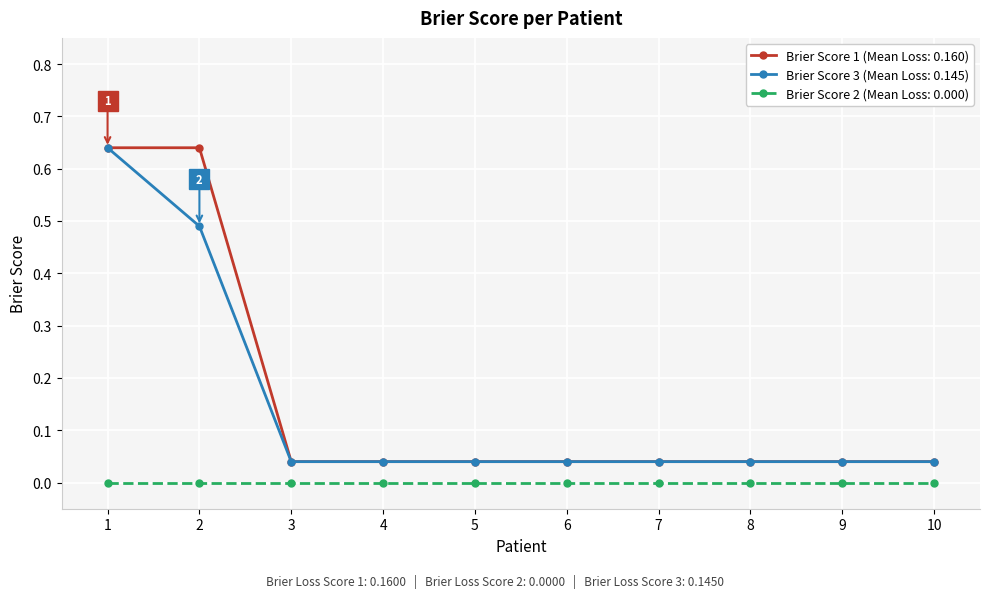

True or false: Brier Score 1 (Mean Loss: 0.160) and Brier Score 2 (Mean Loss: 0.000) cross at least once.

False